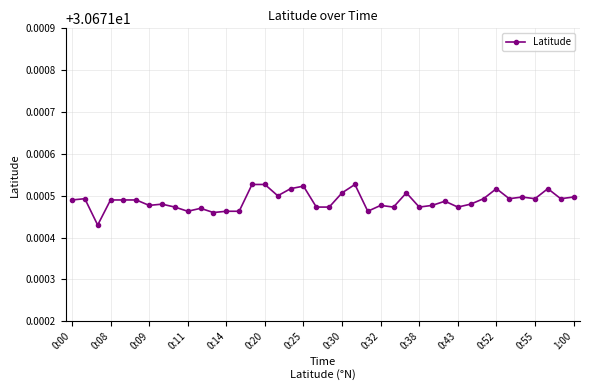

What is the sum of all values?

1226.9